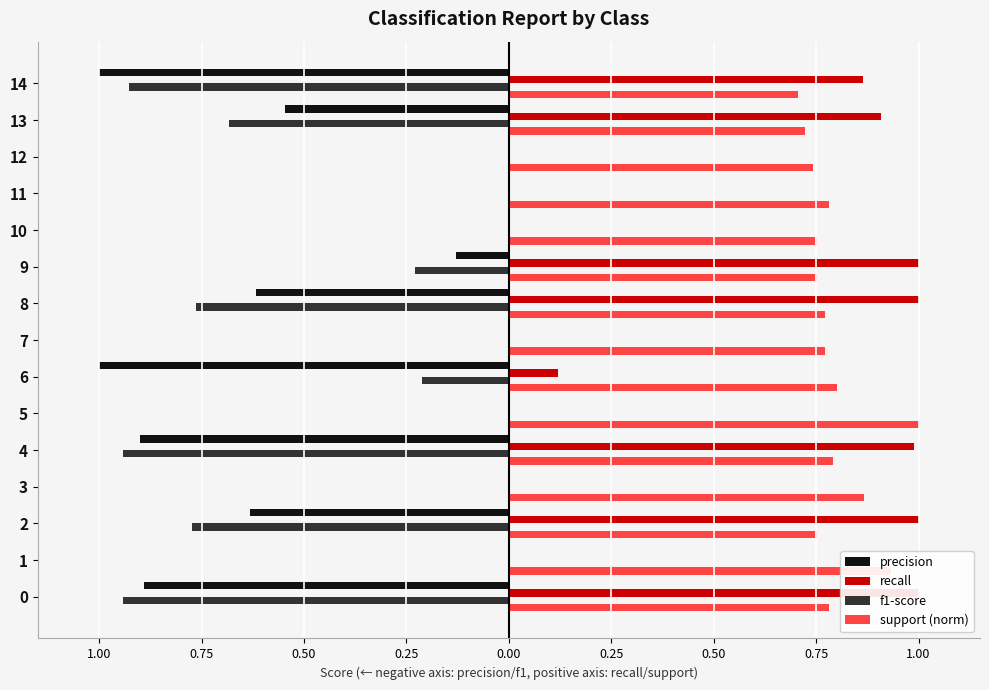

What is the minimum value for precision?

-1.0